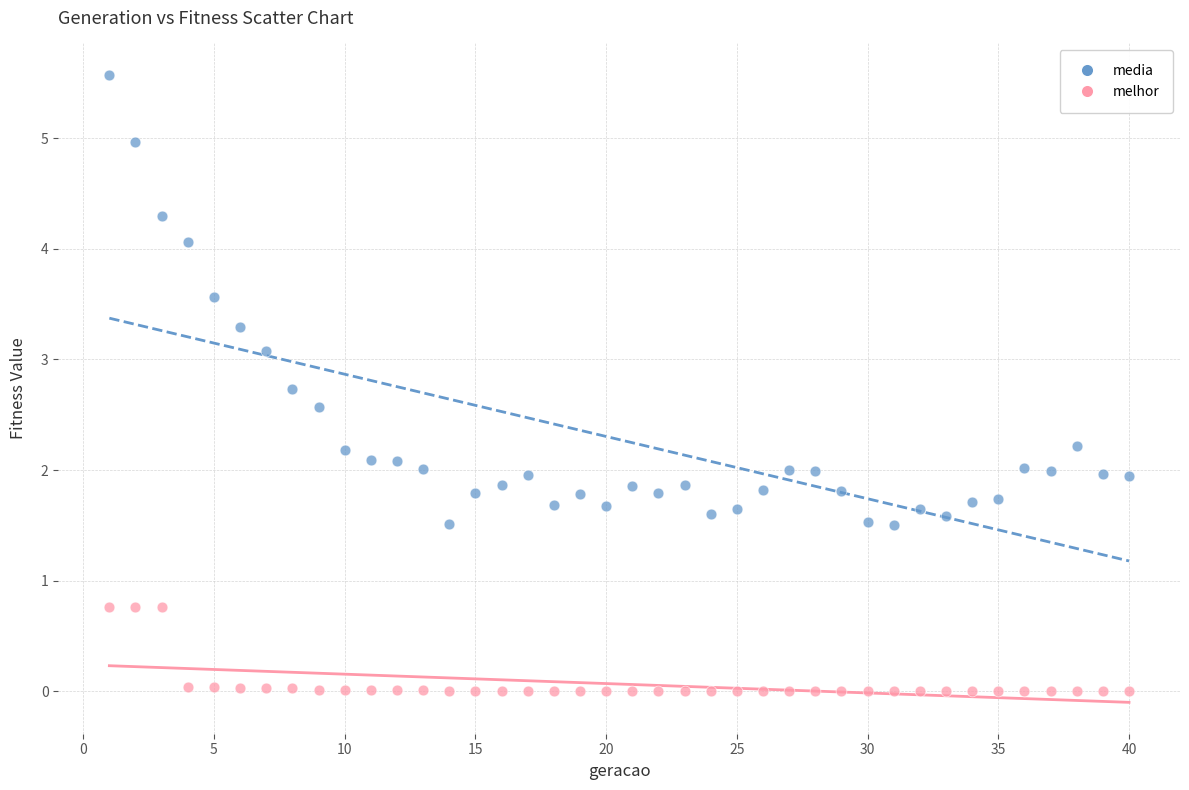

Which series has the largest Y range (max minus min)?

media